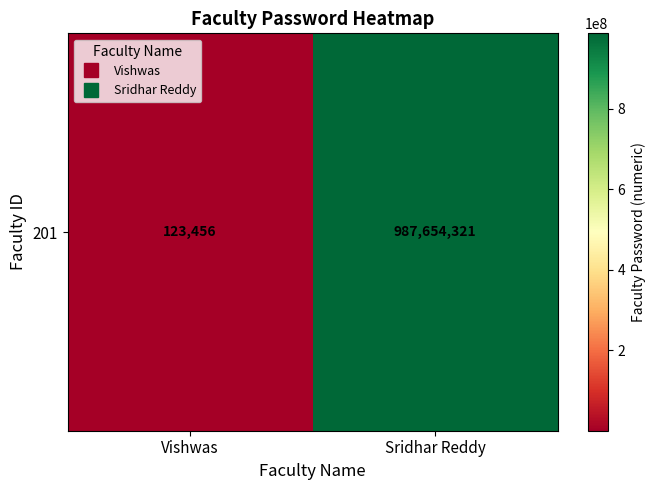

Reading right to left, transcribe all the data shown in this chart.

987654321	123456